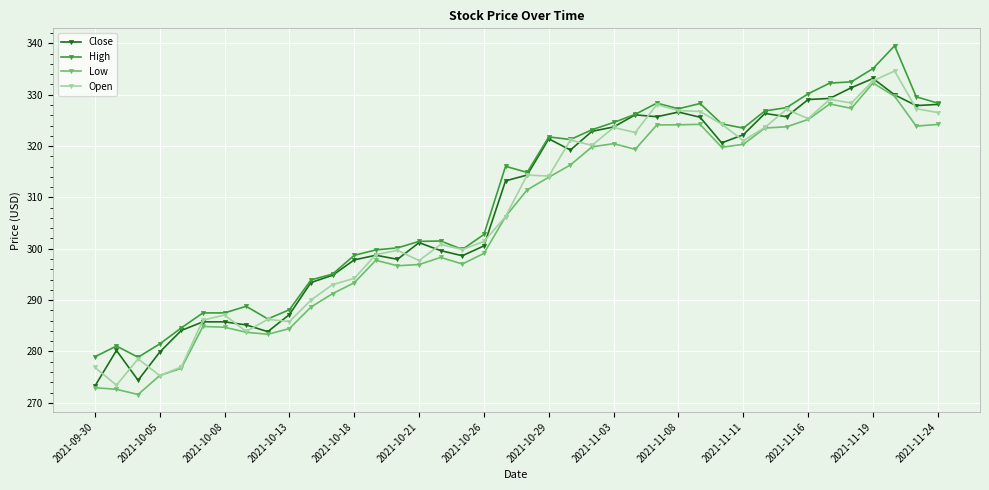

What is the difference between the maximum and minimum values in the Close series?

59.9